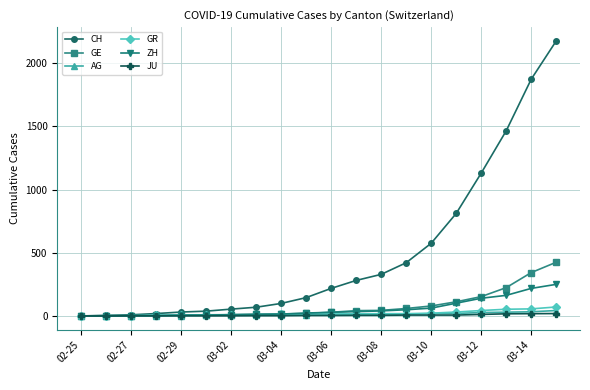

What is the maximum value shown in the chart?

2176